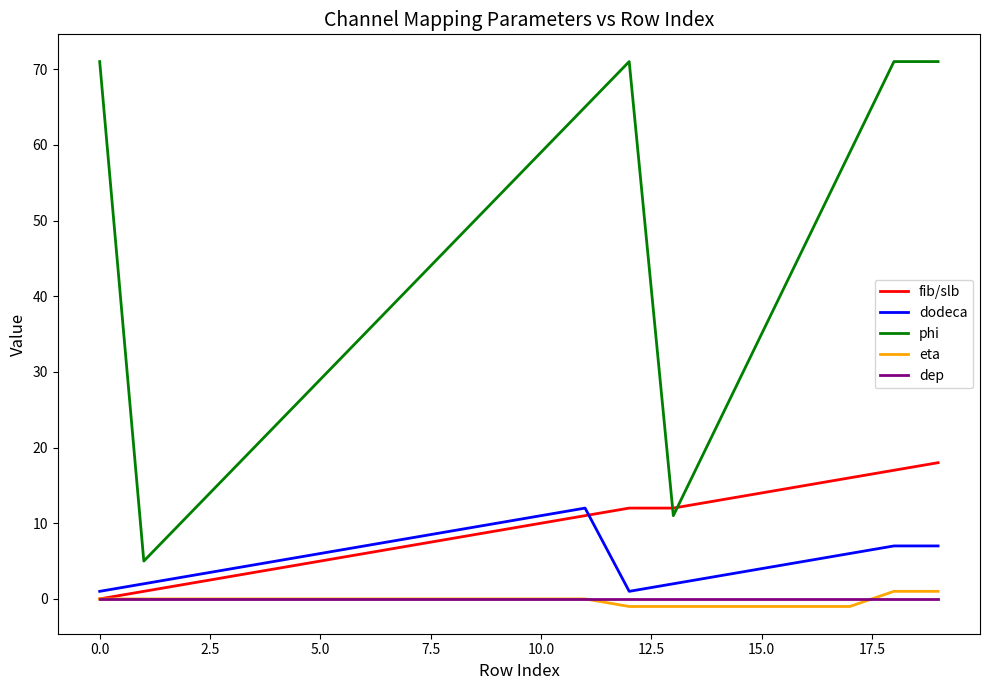

What is the maximum value shown in the chart?

71